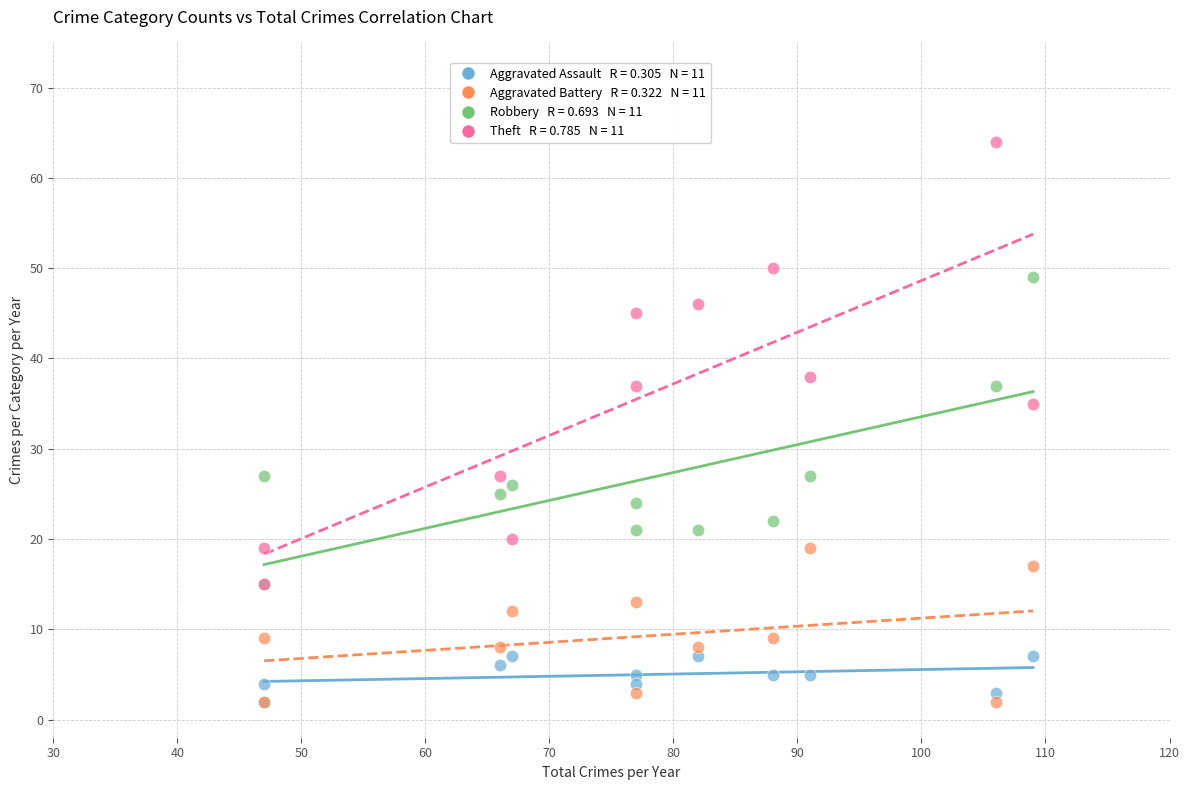

Across all series, what Y value is closest to 33?

35